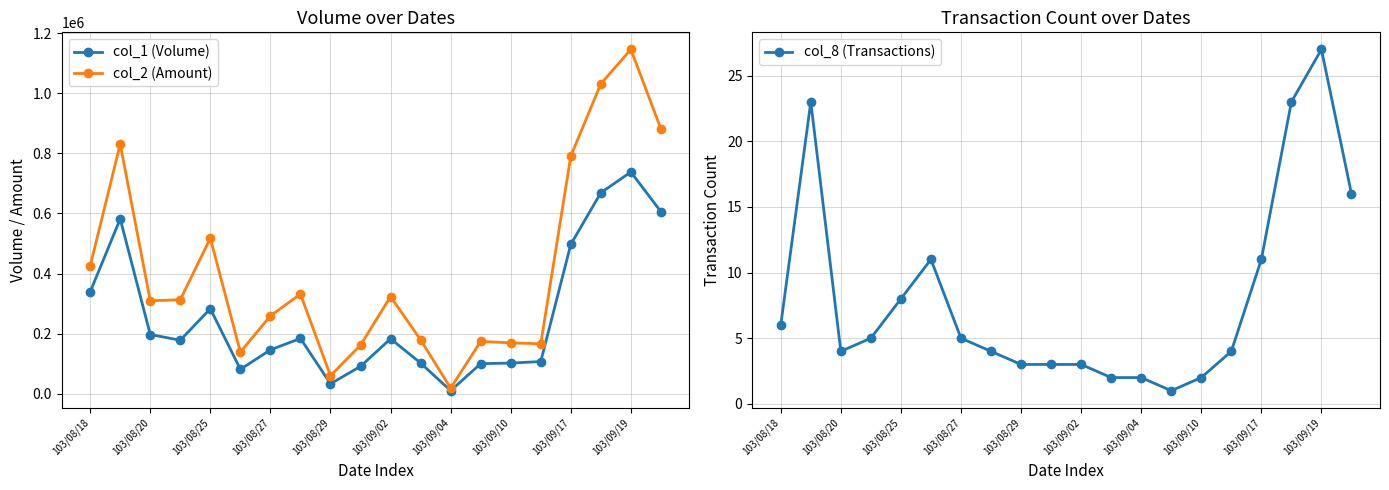

Reading left to right, transcribe all the data shown in this chart.

col_1 (Volume): 339000	582000	197000	178000	283000	81000	146000	184000	33000	91000	183000	102000	10000	100000	102000	107000	497000	669000	738000	606000
col_2 (Amount): 425290	831090	309100	313020	517730	138510	259140	331700	59800	161760	323220	179400	18520	174000	169400	166150	790970	1031420	1146180	881600
col_8 (Transactions): 6	23	4	5	8	11	5	4	3	3	3	2	2	1	2	4	11	23	27	16